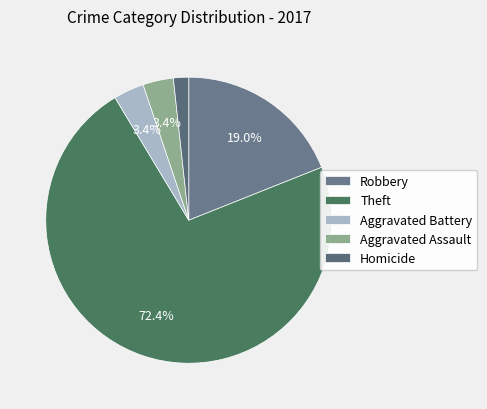

To the nearest percent, what portion does Homicide represent?

2%